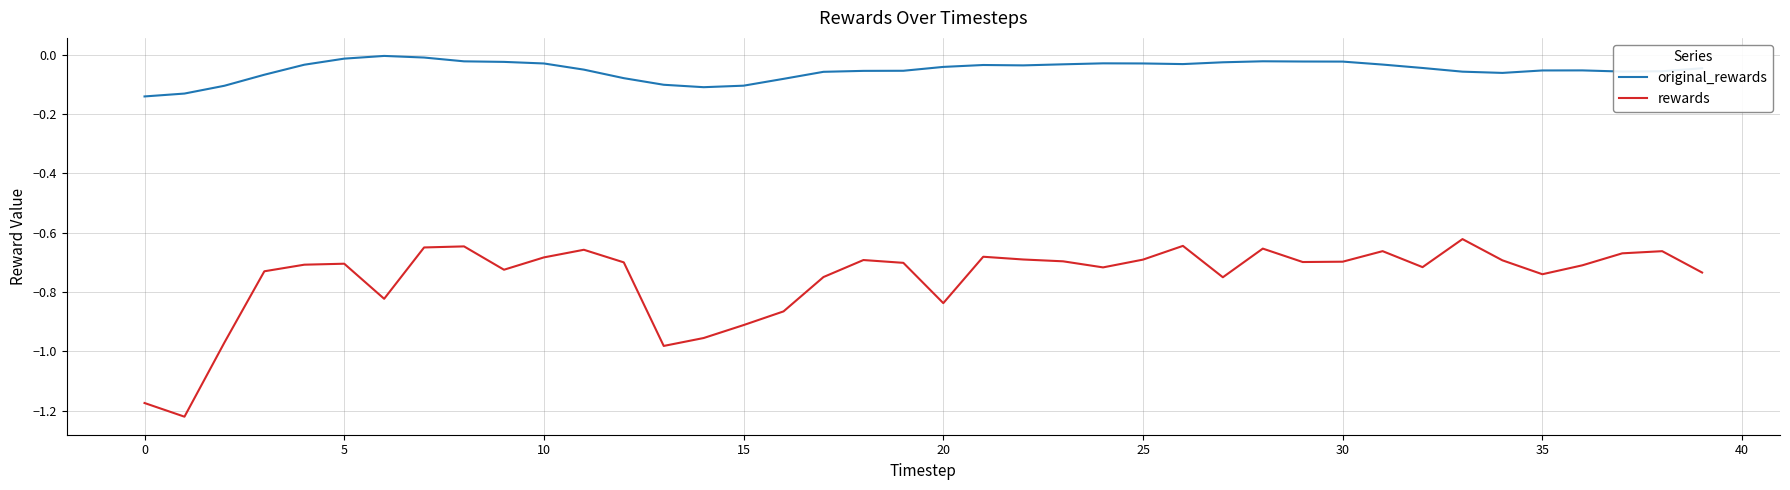

Rank the series by their maximum value, from lowest to highest.

rewards, original_rewards